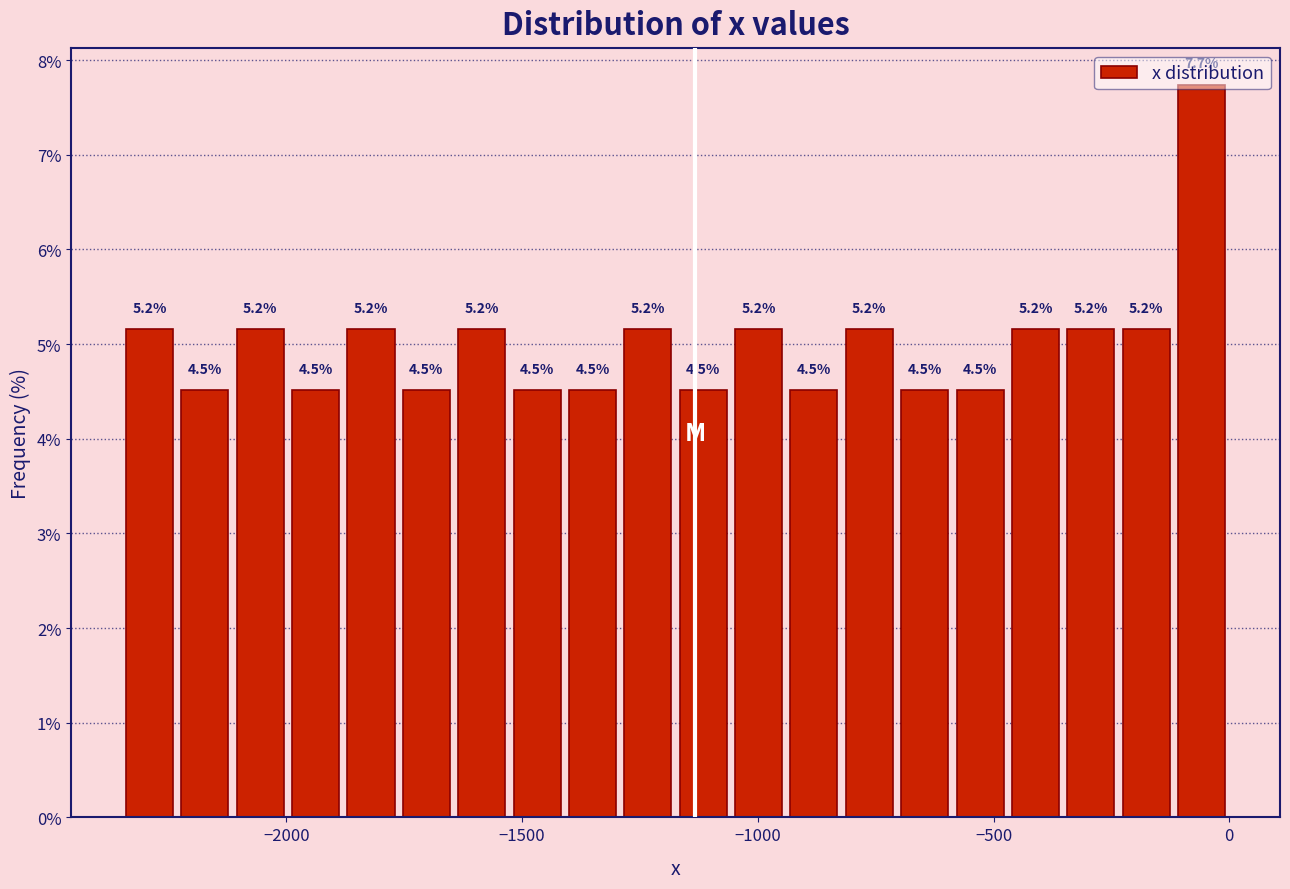

Read against the x-axis, roughly where is the centre of the tallest bar?

-50